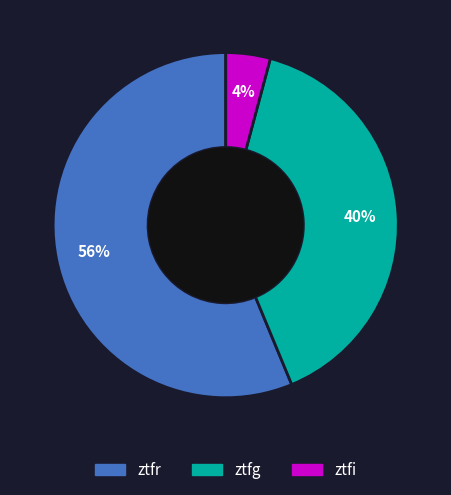

Between ztfg and ztfi, which is larger?

ztfg